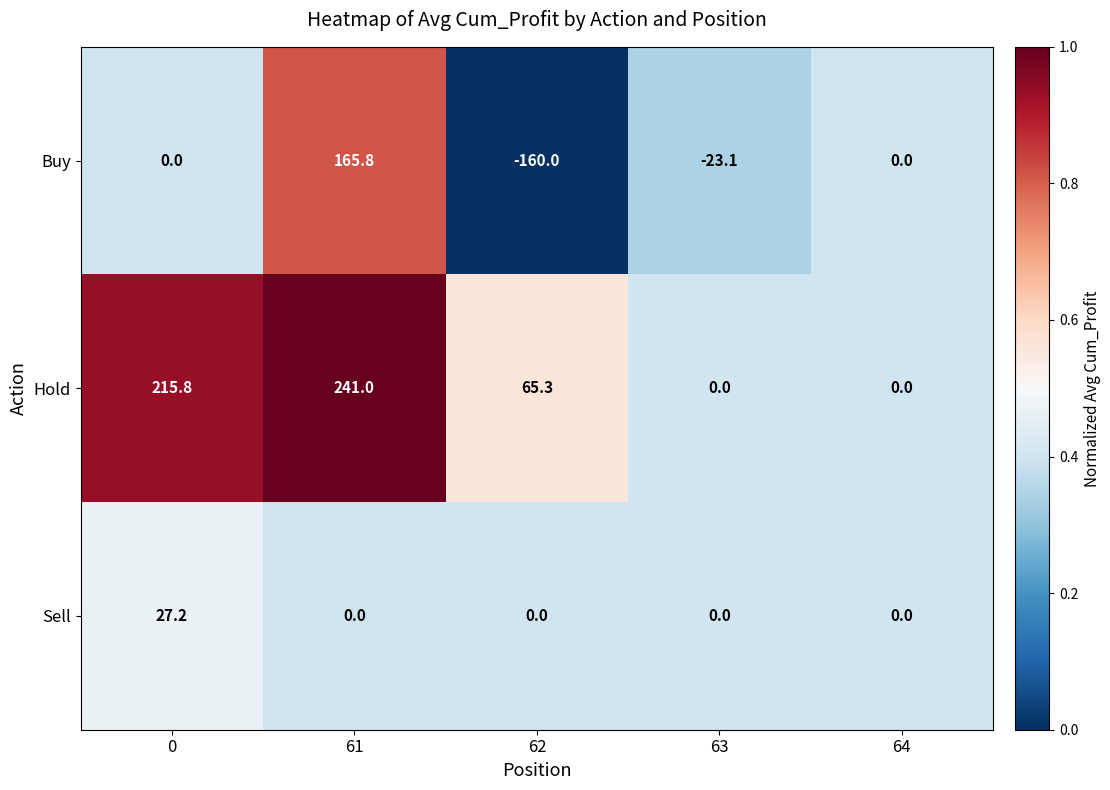

Is it true that Buy equals 196.6 at 64?

False